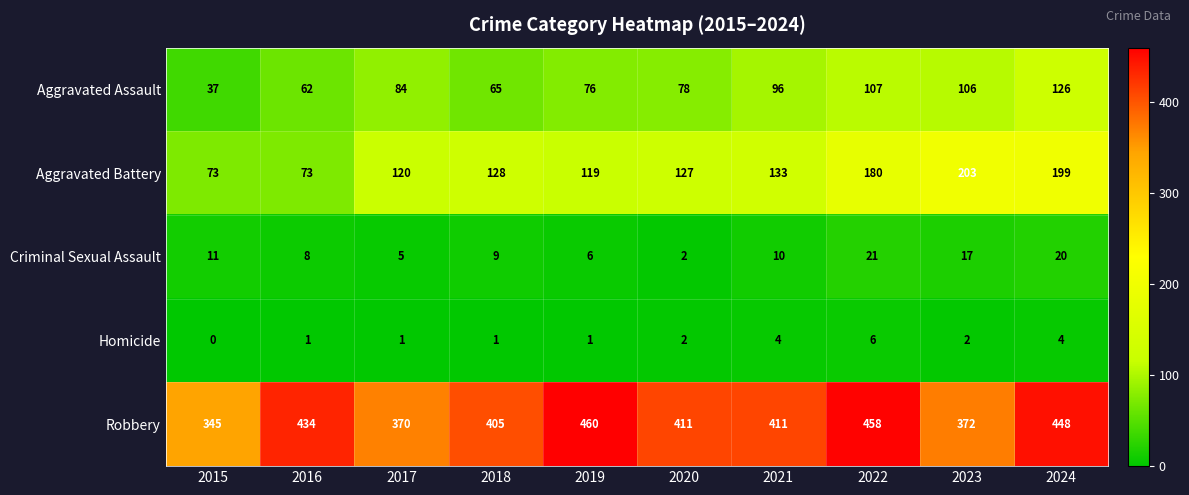

What is the greatest value displayed?

460